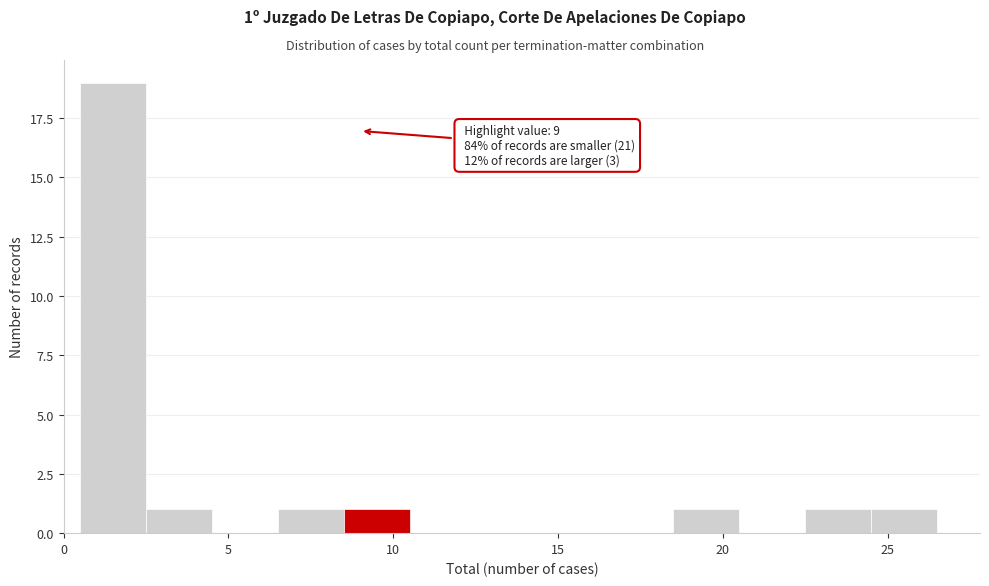

Which range on the x-axis has the tallest bar?

0.5 to 2.5